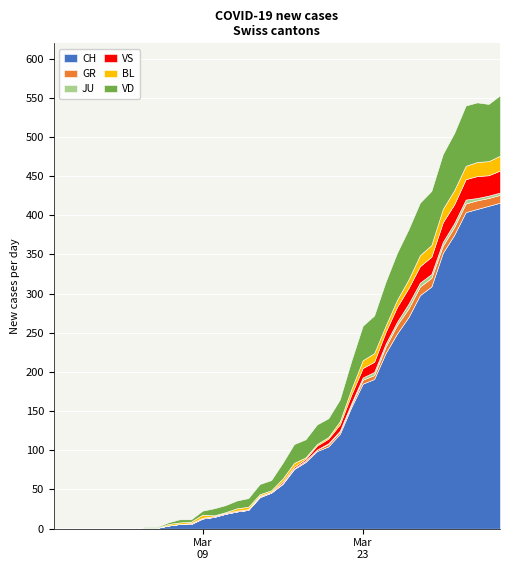

How many lines are shown in the chart?

6